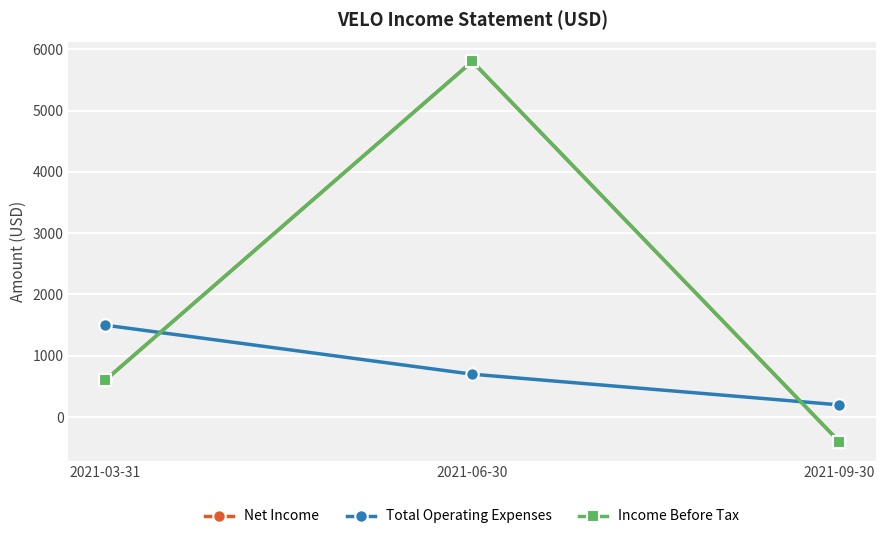

Does the chart have visible grid lines?

Yes